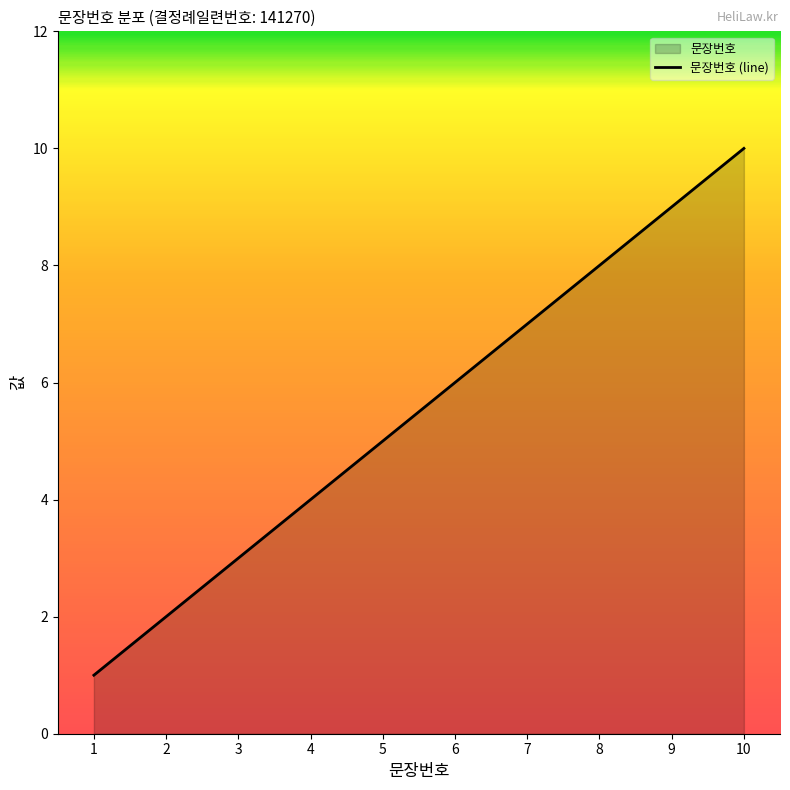

The value at 4 is 1. True or false?

False